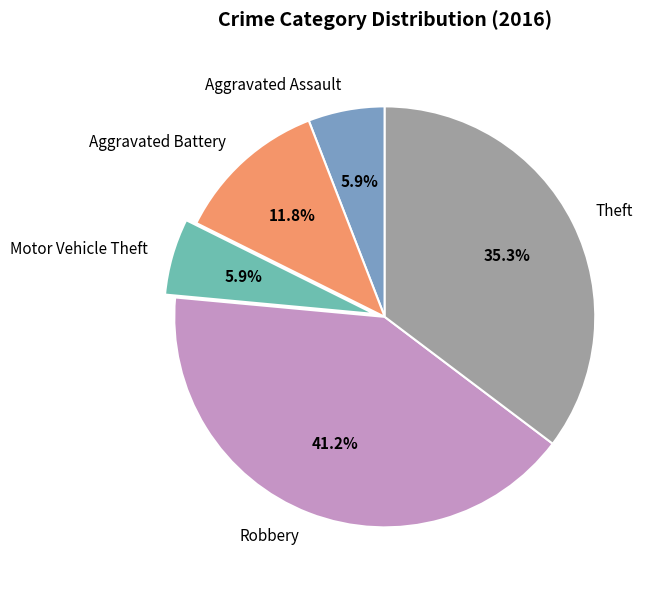

What percentage is NOT represented by Aggravated Battery?

88.2%